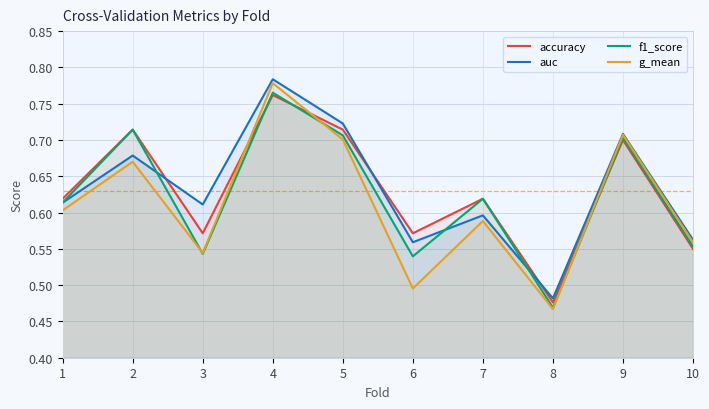

What is the value of the accuracy point at the 1st from the left?

0.6